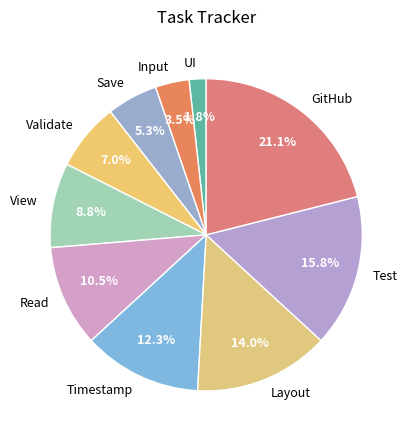

How many segments does this pie chart have?

10